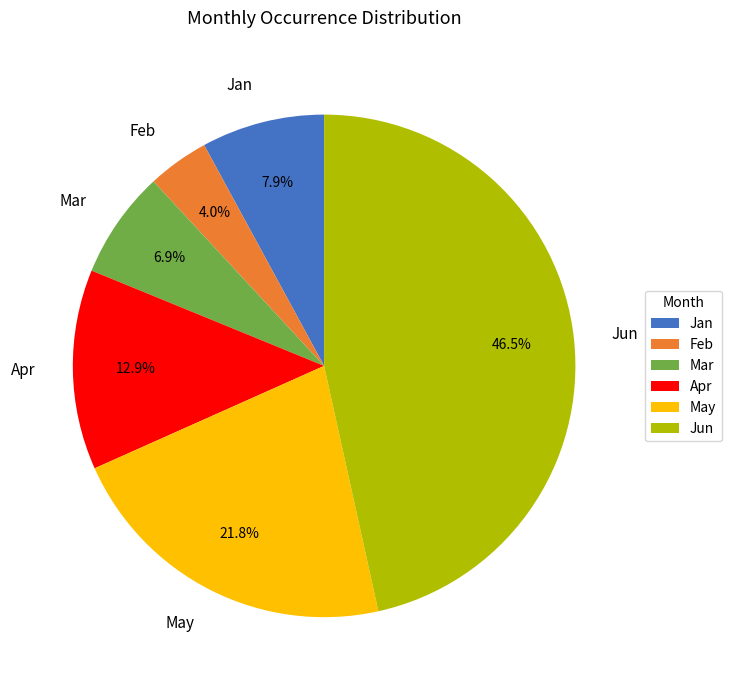

Count the number of slices in the pie.

6